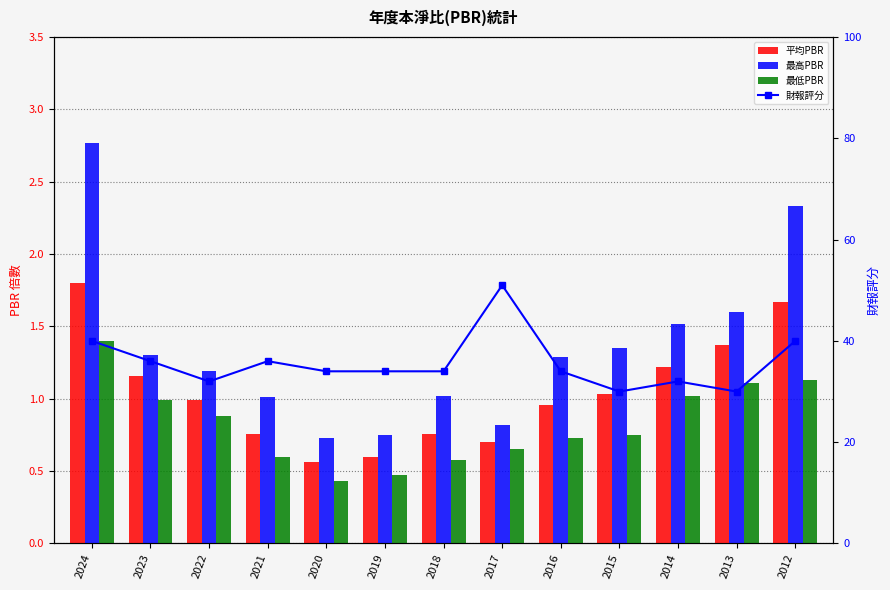

How many data points does each series have?

13